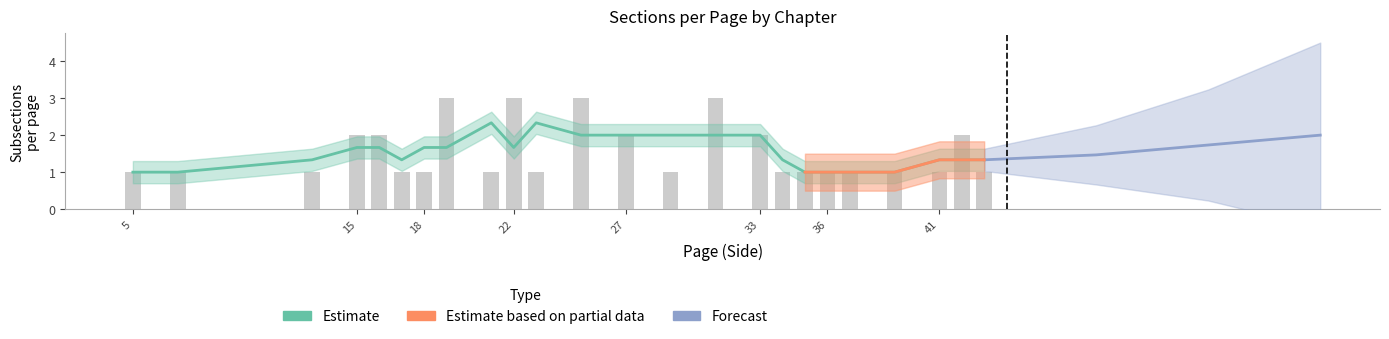

Is it true that k equals 3.3 at 25?

False